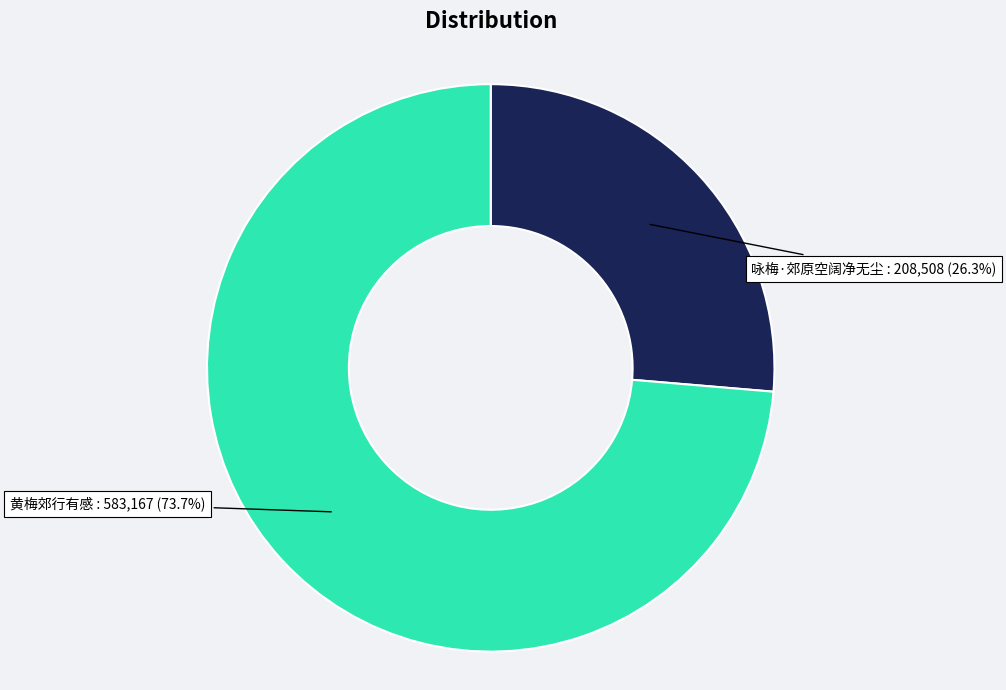

To the nearest percent, what is the difference between the 黄梅郊行有感 and 咏梅·郊原空阔净无尘 slice percentages?

47%